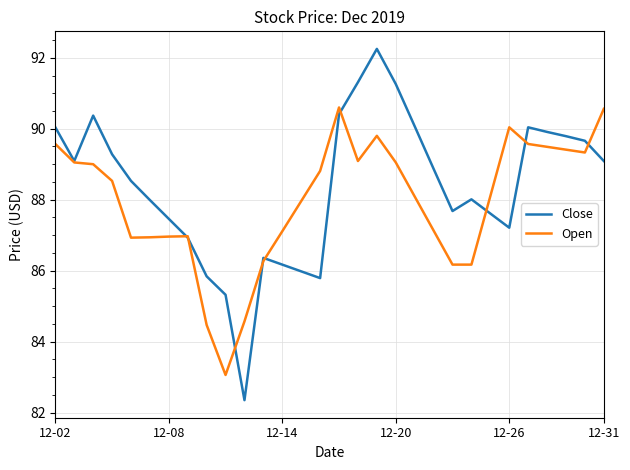

Which series has the widest spread of values?

Close